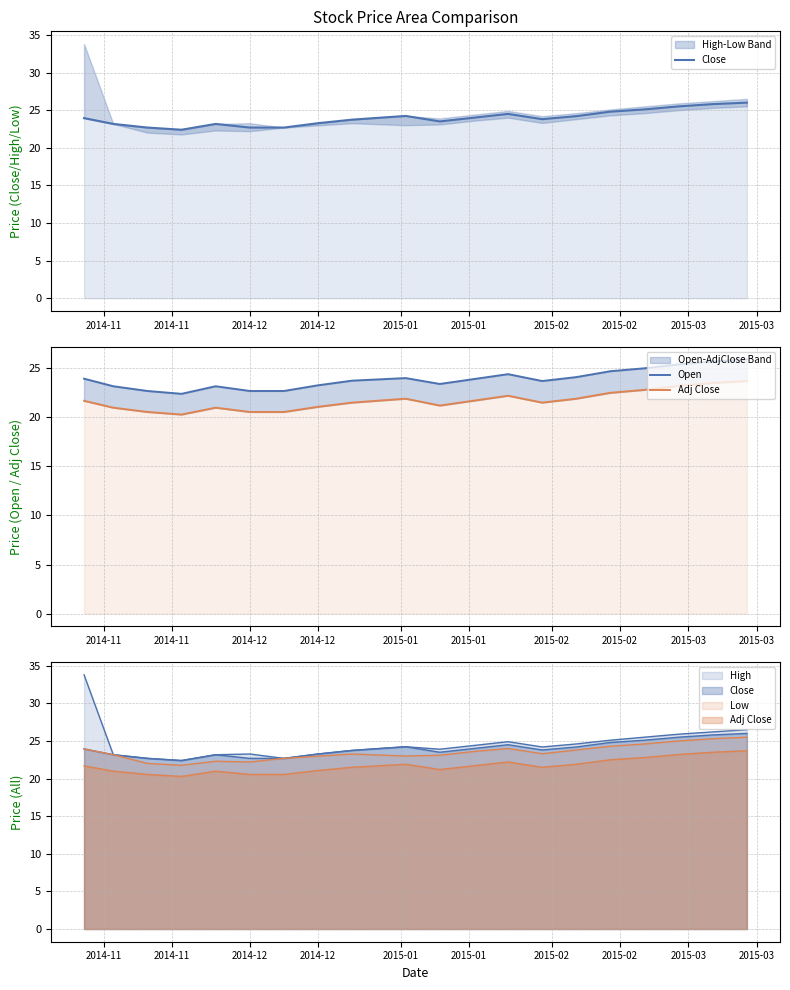

True or false: Open and Adj Close intersect in this chart.

False